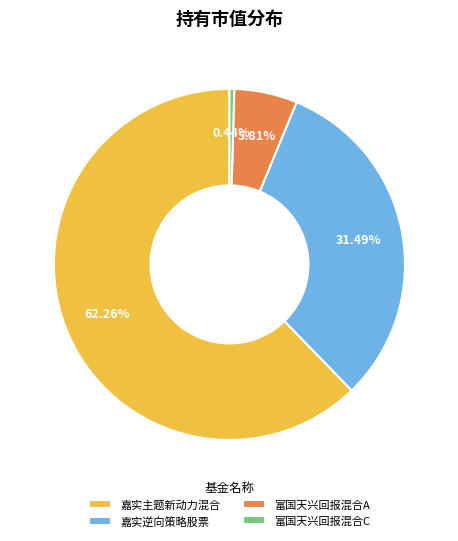

Is 嘉实主题新动力混合 the majority of the pie?

Yes